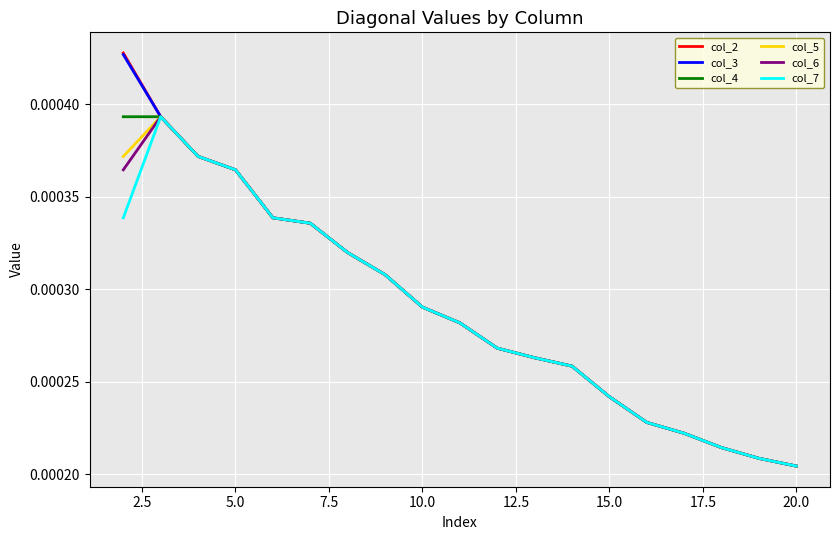

Which series has the widest spread of values?

col_2